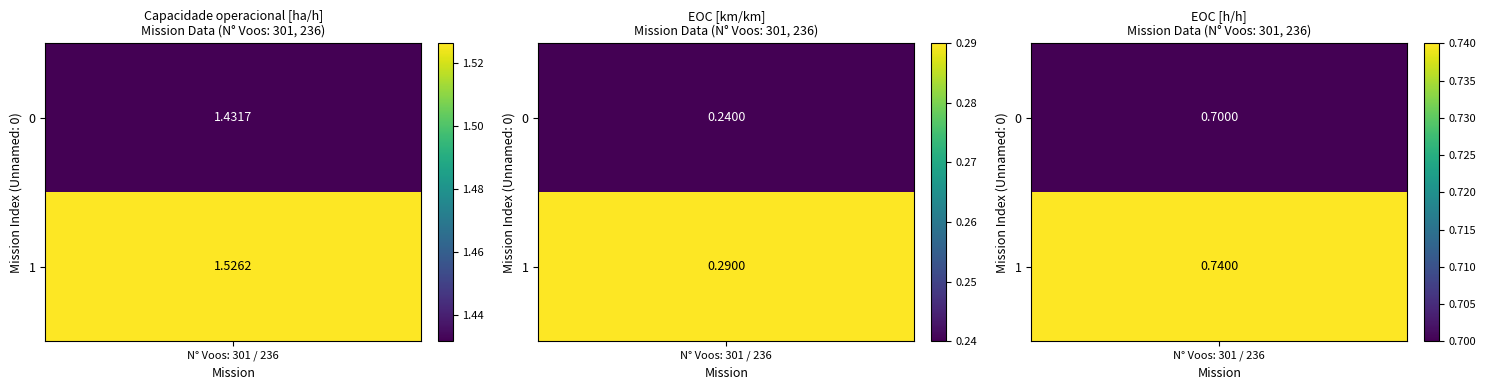

How many EOC [km/km] values are between 0 and 1?

2